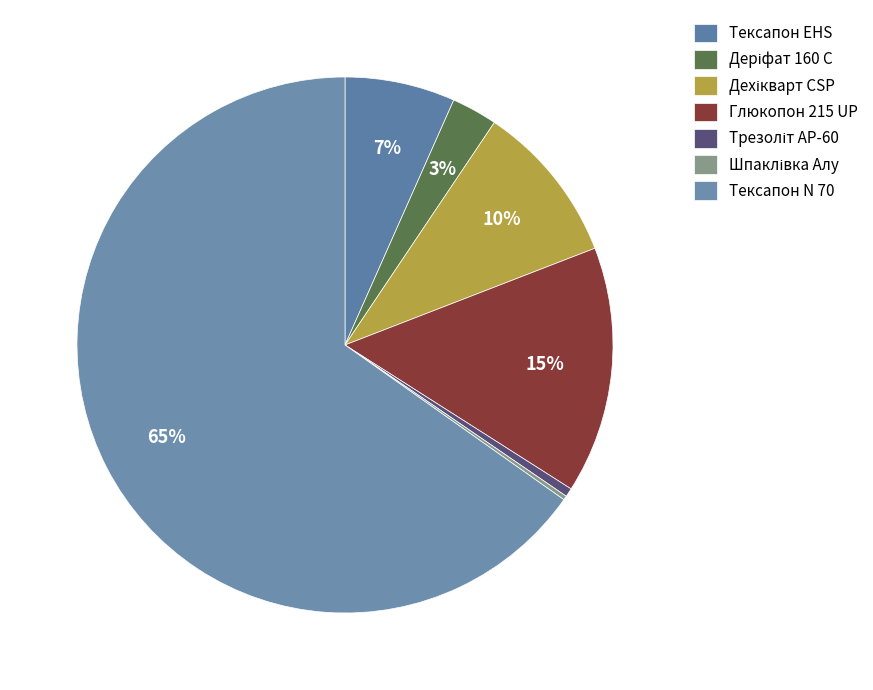

What is the majority slice?

Тексапон N 70